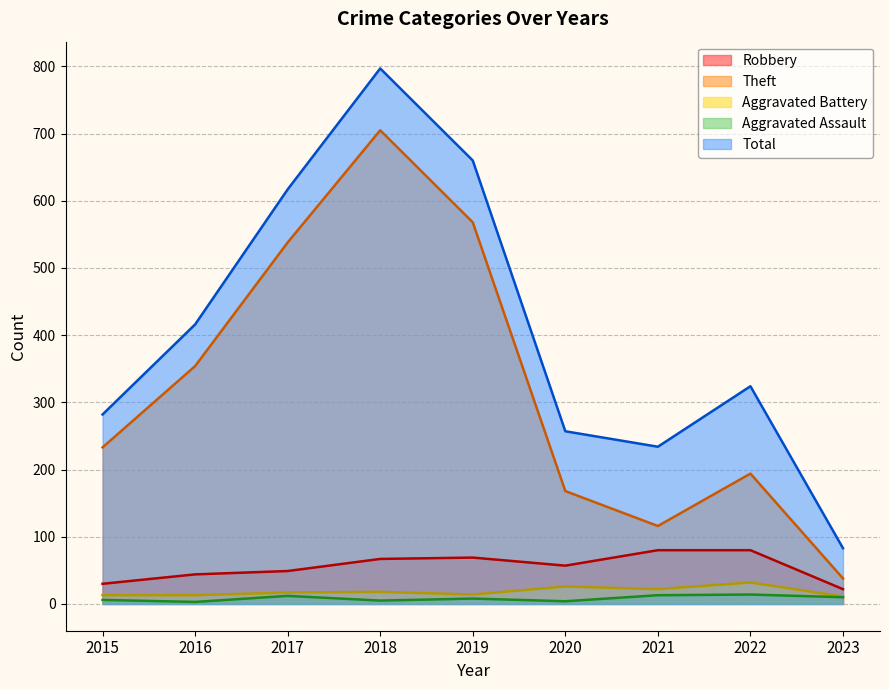

Reading left to right, transcribe all the data shown in this chart.

Robbery: 2015=30	2016=44	2017=49	2018=67	2019=69	2020=57	2021=80	2022=80	2023=22
Theft: 2015=233	2016=354	2017=538	2018=705	2019=568	2020=168	2021=116	2022=194	2023=38
Aggravated Battery: 2015=13	2016=13	2017=17	2018=18	2019=14	2020=26	2021=22	2022=32	2023=11
Aggravated Assault: 2015=6	2016=3	2017=12	2018=5	2019=8	2020=4	2021=13	2022=14	2023=10
Total: 2015=282	2016=416	2017=617	2018=797	2019=660	2020=257	2021=234	2022=324	2023=83